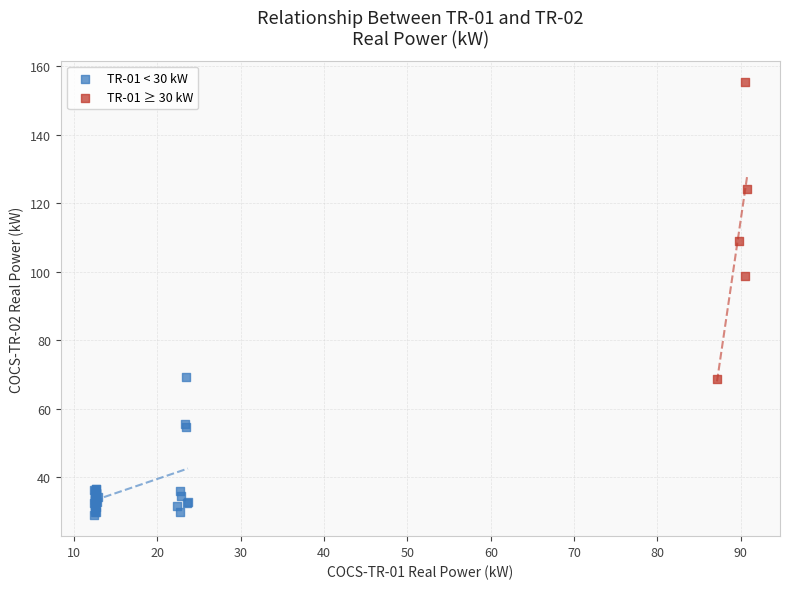

What are all the series names shown in the legend?

TR-01 < 30 kW, TR-01 ≥ 30 kW